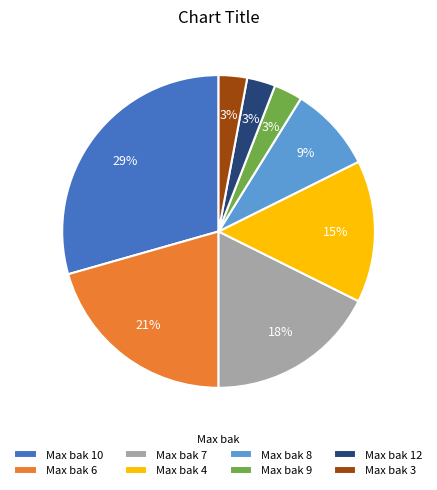

The Max bak 10 slice represents 29% of the pie. True or false?

True